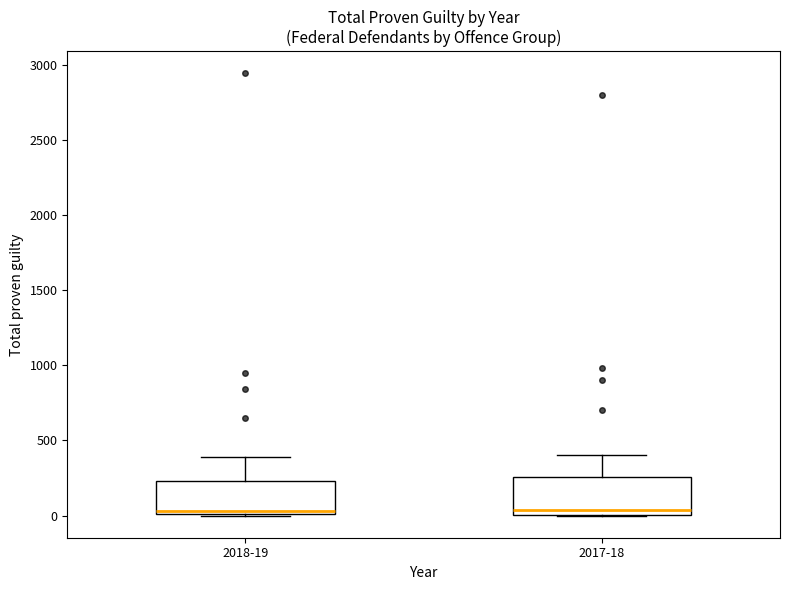

Where is the lower edge of the box for 2017-18 on the y-axis? The values are not printed on the chart, so give them approximately, as read against the axis.

0